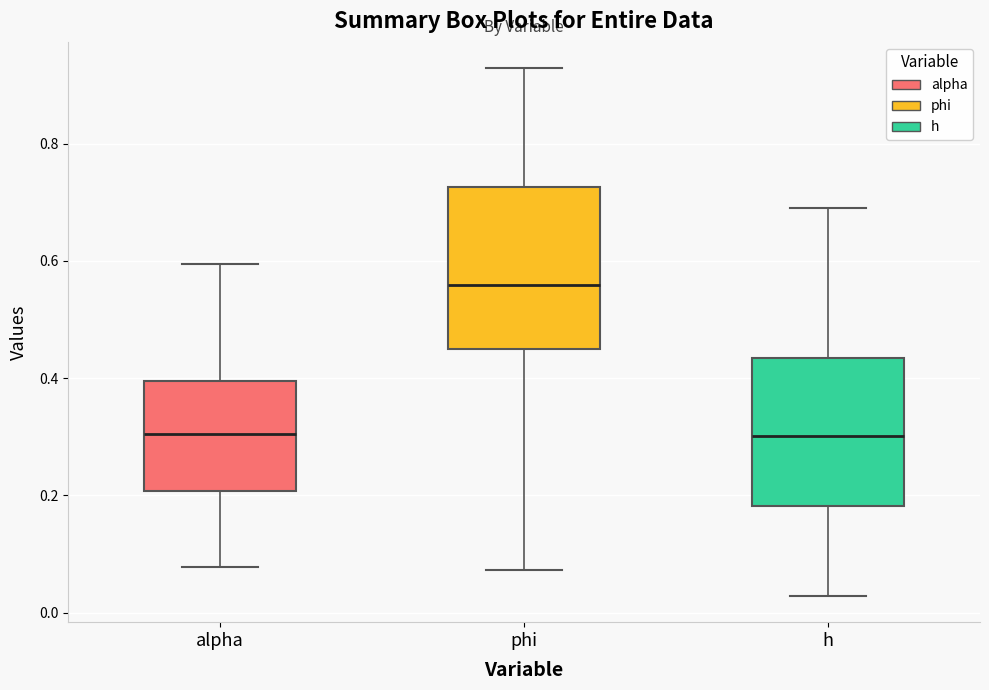

Where does the upper whisker of the box for h end on the y-axis? The values are not printed on the chart, so give them approximately, as read against the axis.

0.70